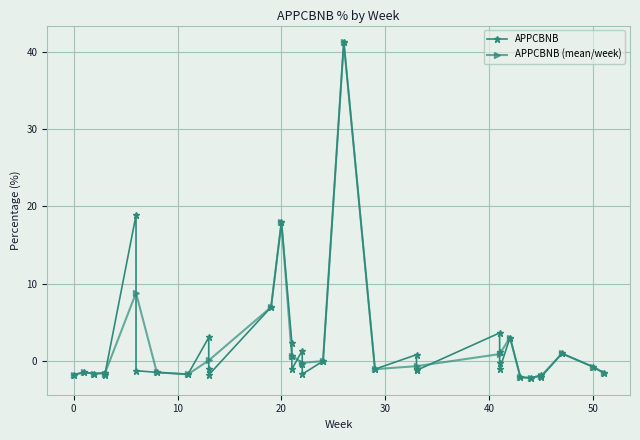

Where is APPCBNB (mean/week) nearest to the value 19?

20